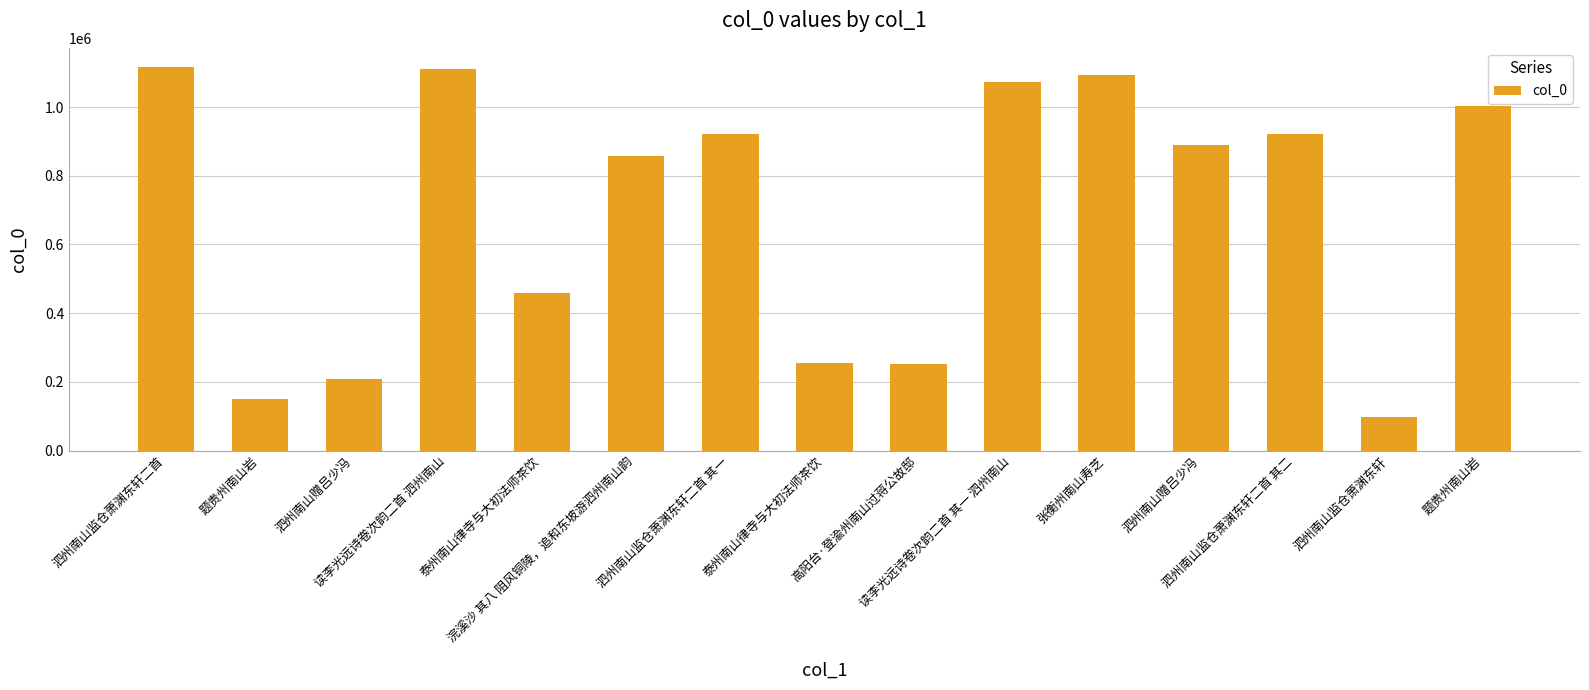

How many data points does each series have?

15